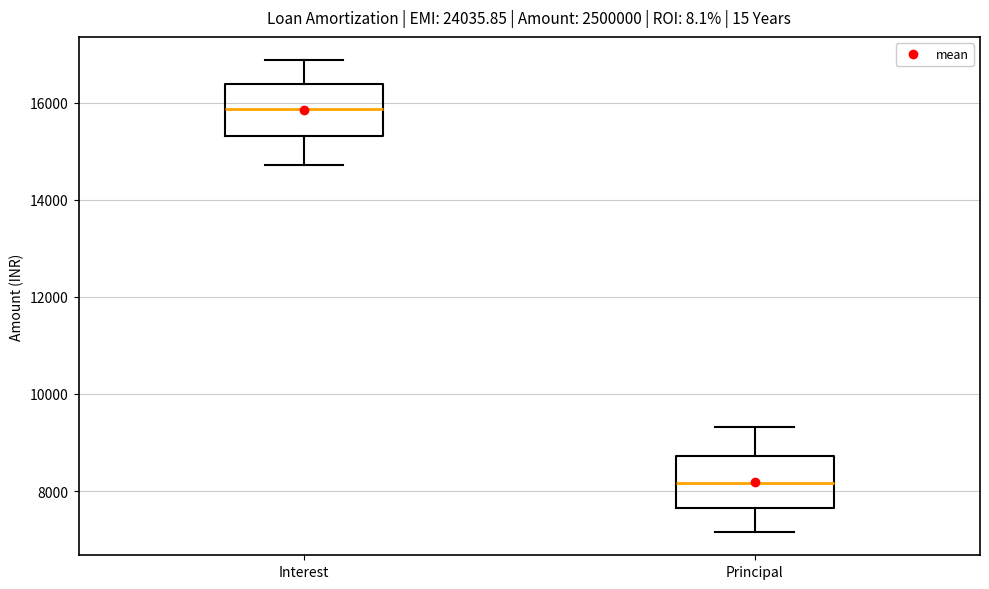

Where does the upper whisker of the box for Interest end on the y-axis? The values are not printed on the chart, so give them approximately, as read against the axis.

16800